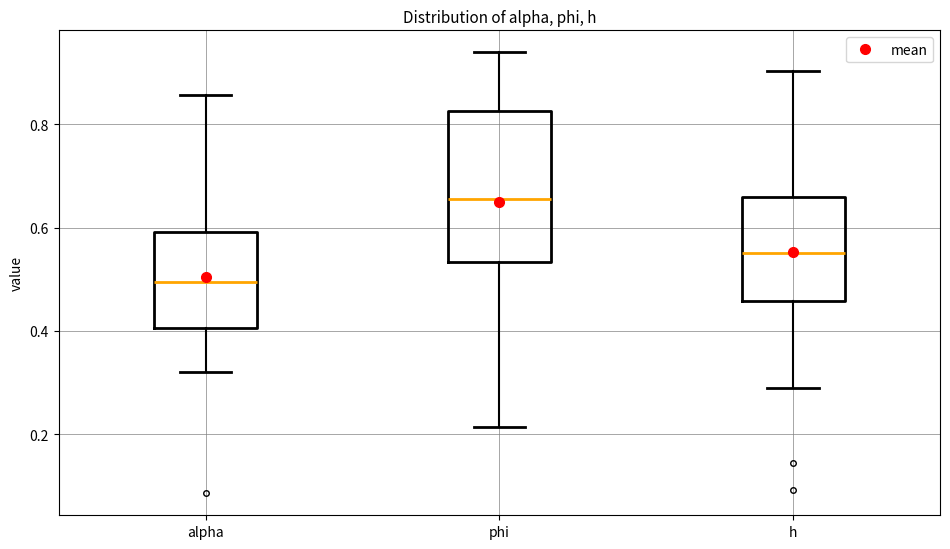

Comparing the boxes themselves (not the whiskers), which one is the tallest?

phi